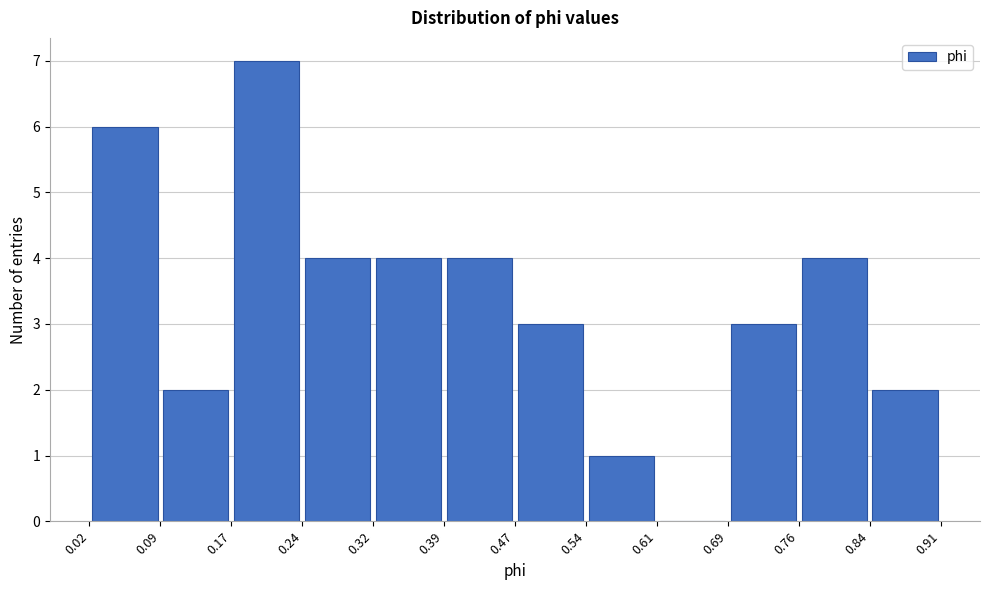

Reading left to right, list every bar in this chart as the range it spans on the x-axis followed by its height. The values are not printed on the chart, so give them approximately, as read against the axis.

0.02 to 0.09: 6
0.09 to 0.17: 2
0.17 to 0.24: 7
0.24 to 0.32: 4
0.32 to 0.39: 4
0.39 to 0.47: 4
0.47 to 0.54: 3
0.54 to 0.61: 1
0.61 to 0.69: 0
0.69 to 0.76: 3
0.76 to 0.84: 4
0.84 to 0.91: 2